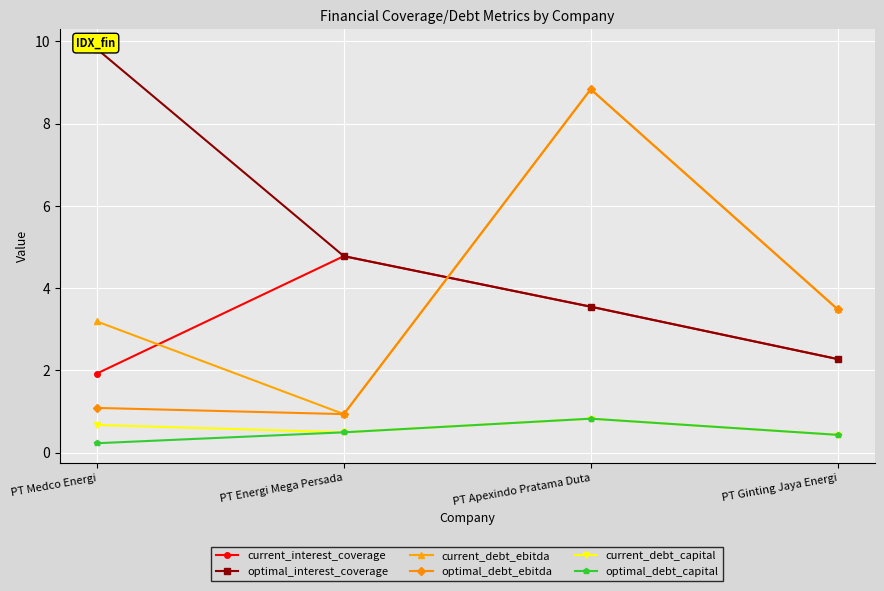

Between PT Energi Mega Persada and PT Apexindo Pratama Duta, which series saw the biggest shift?

current_debt_ebitda